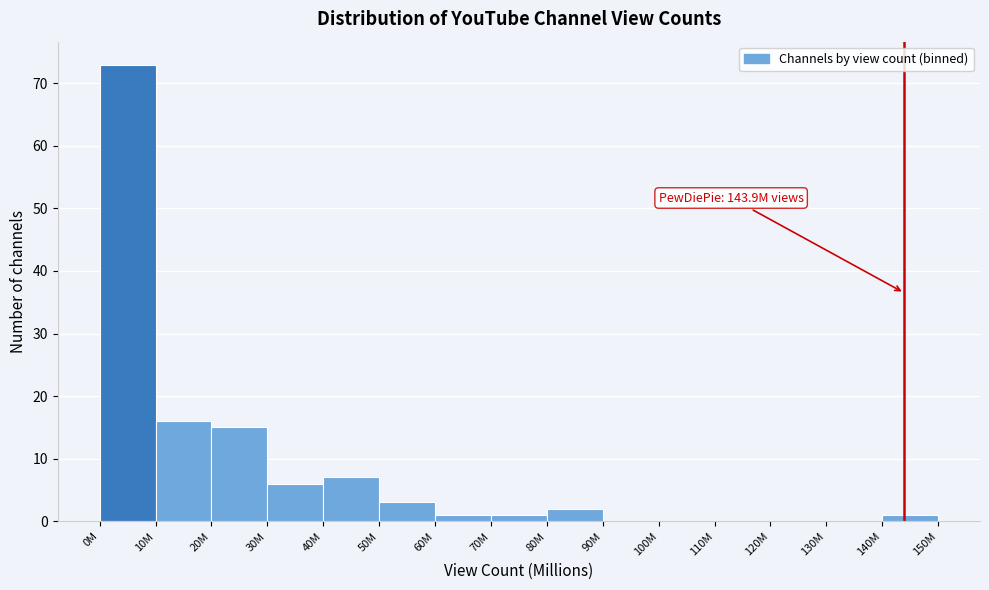

Reading right to left, what are all the values shown in this chart?

140M=1	130M=0	120M=0	110M=0	100M=0	90M=0	80M=2	70M=1	60M=1	50M=3	40M=7	30M=6	20M=15	10M=16	0M=73